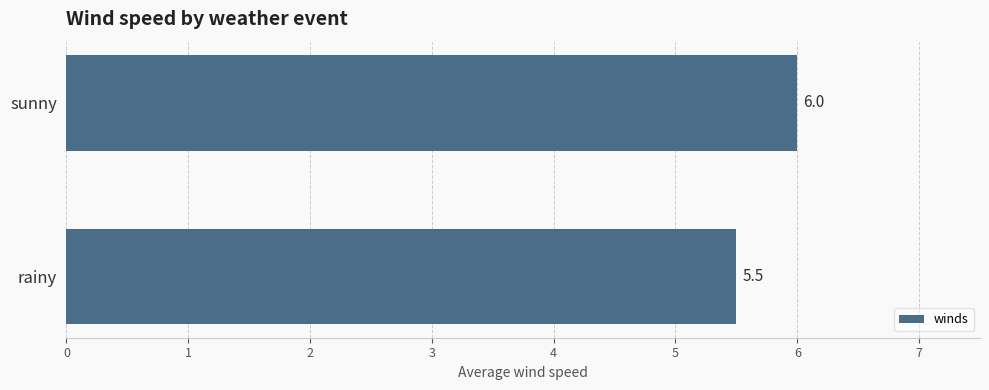

At which label is the value closest to 5?

rainy